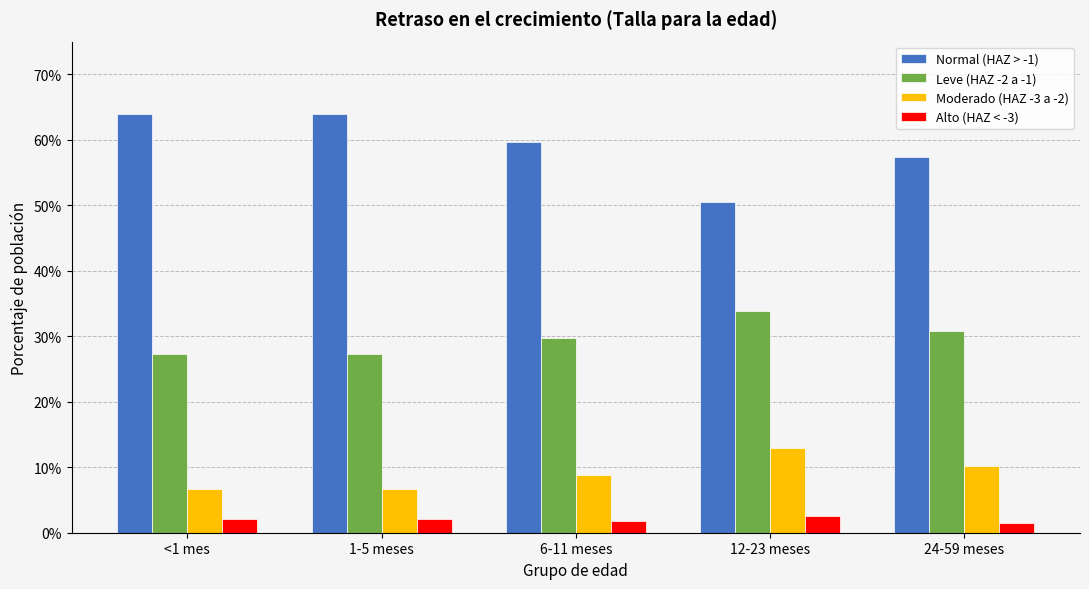

At how many categories does at least one series exceed 0?

5